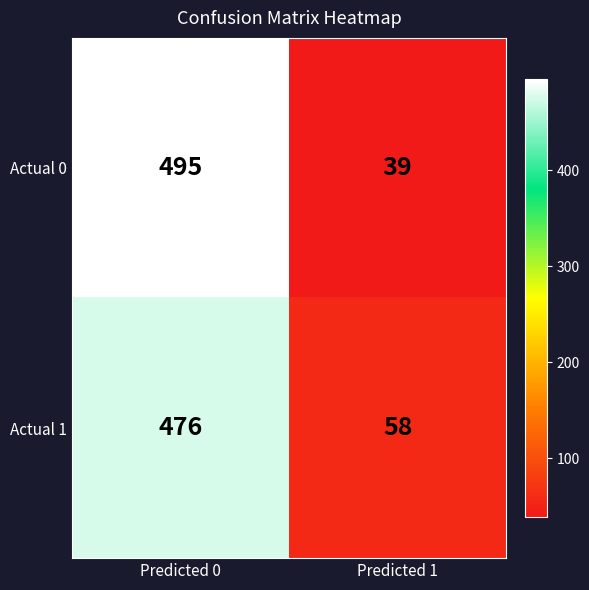

What is the highest value of the Actual 0 series?

495